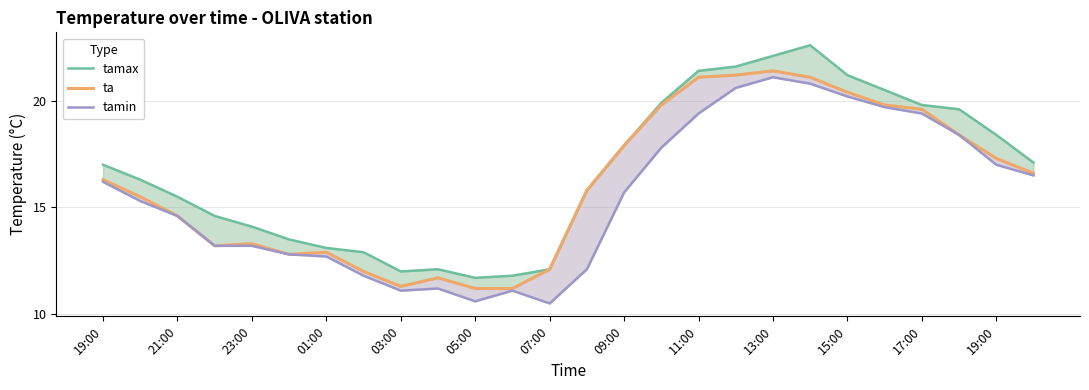

Count the number of categories in the chart.

26